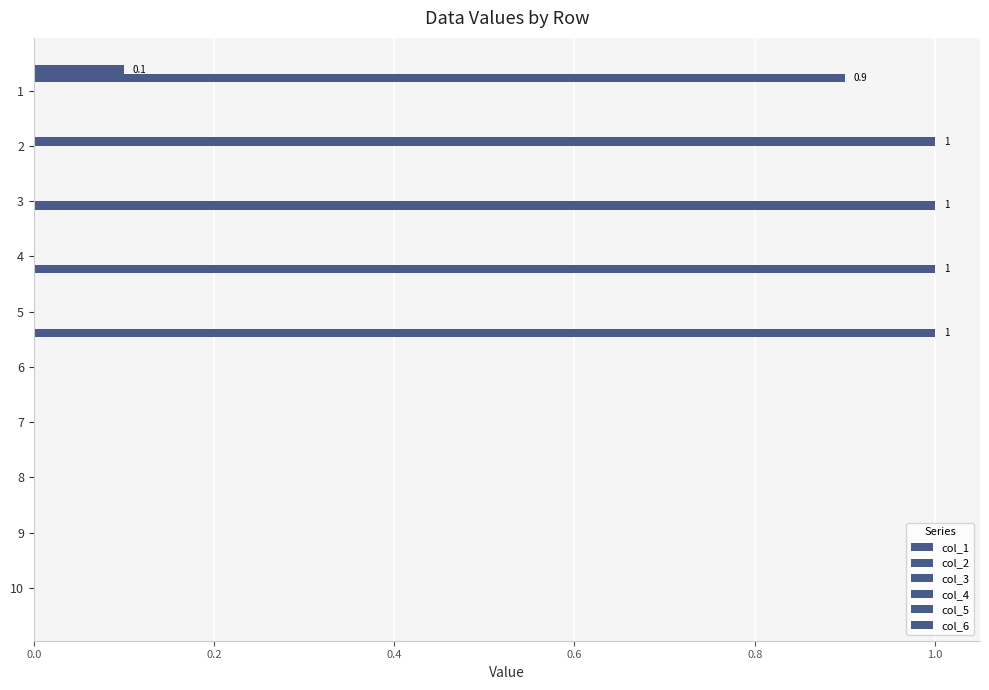

How many series are shown in this chart?

6